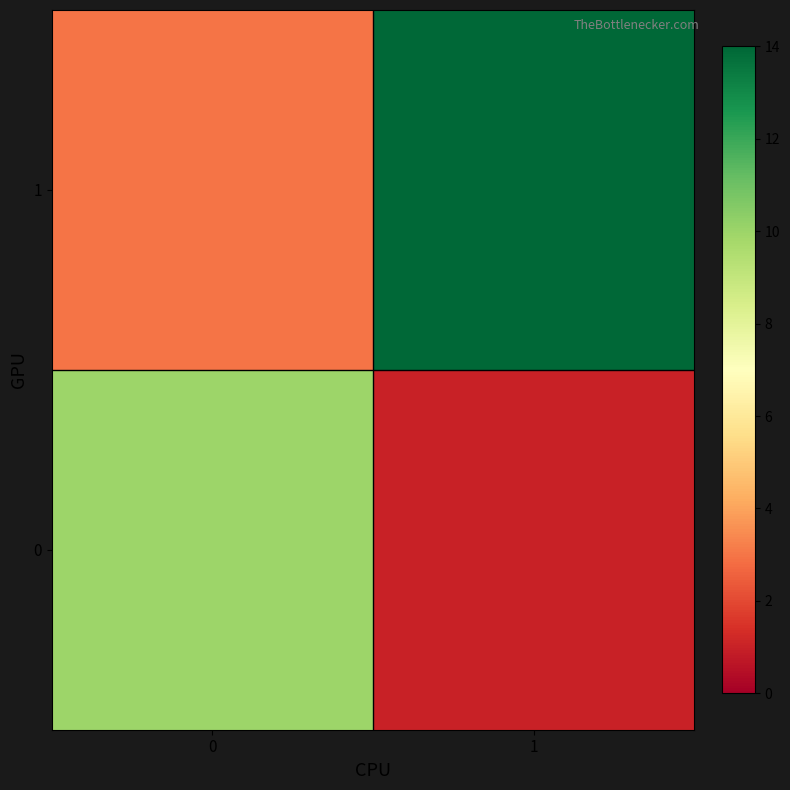

At which category is the sum across all series the highest?

1